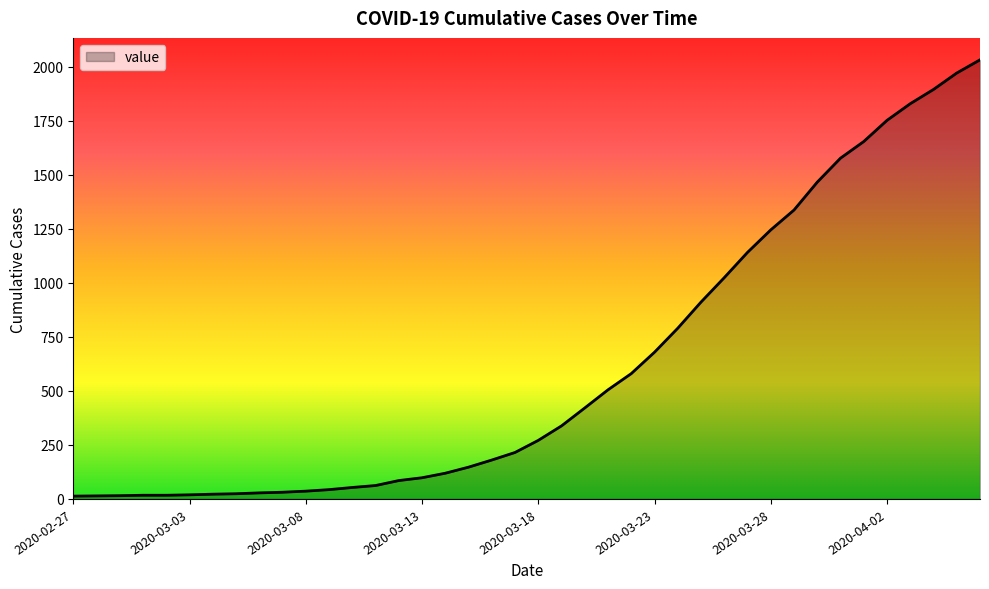

What is the maximum value shown in the chart?

2032